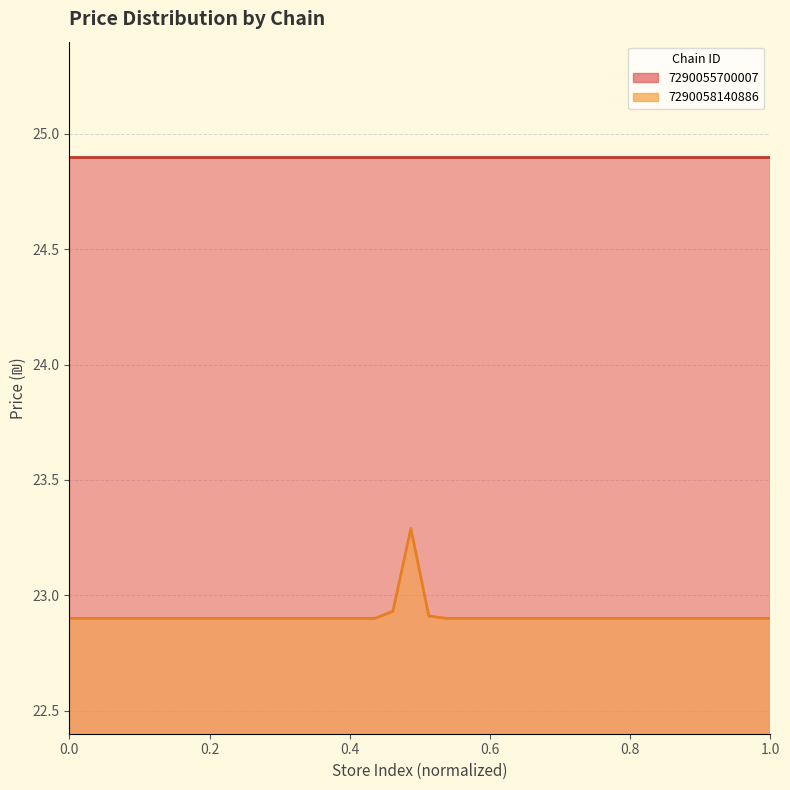

True or false: 7290055700007 line and 7290058140886 line intersect in this chart.

False